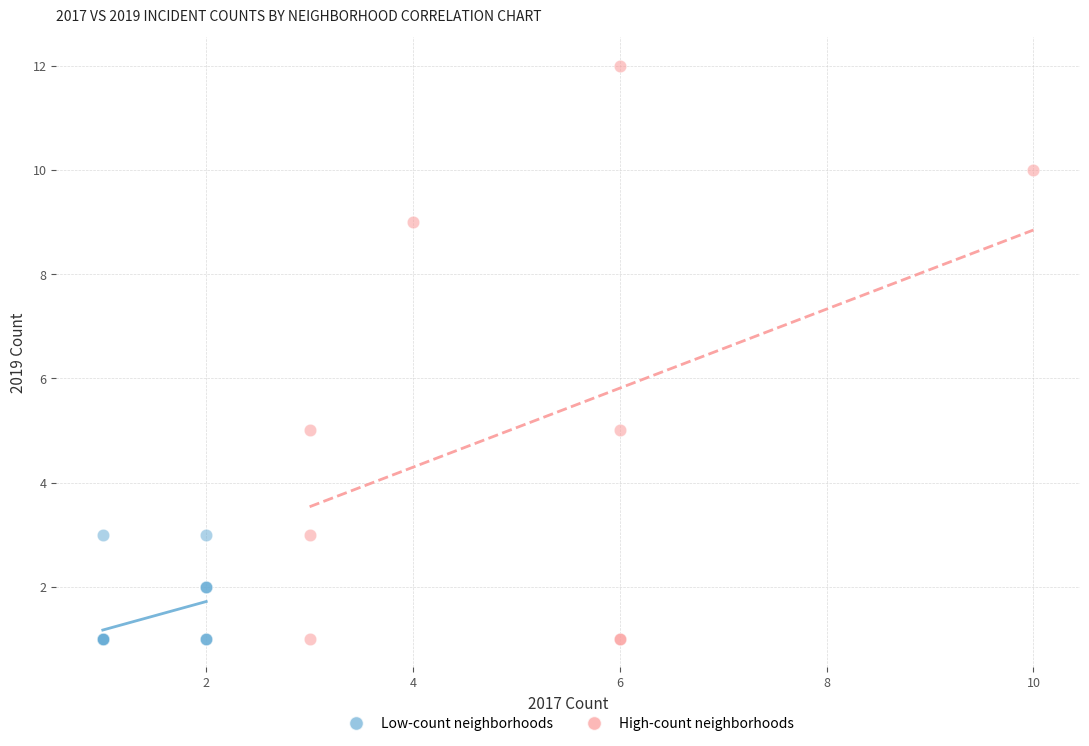

What are all the series names shown in the legend?

Low-count neighborhoods, High-count neighborhoods